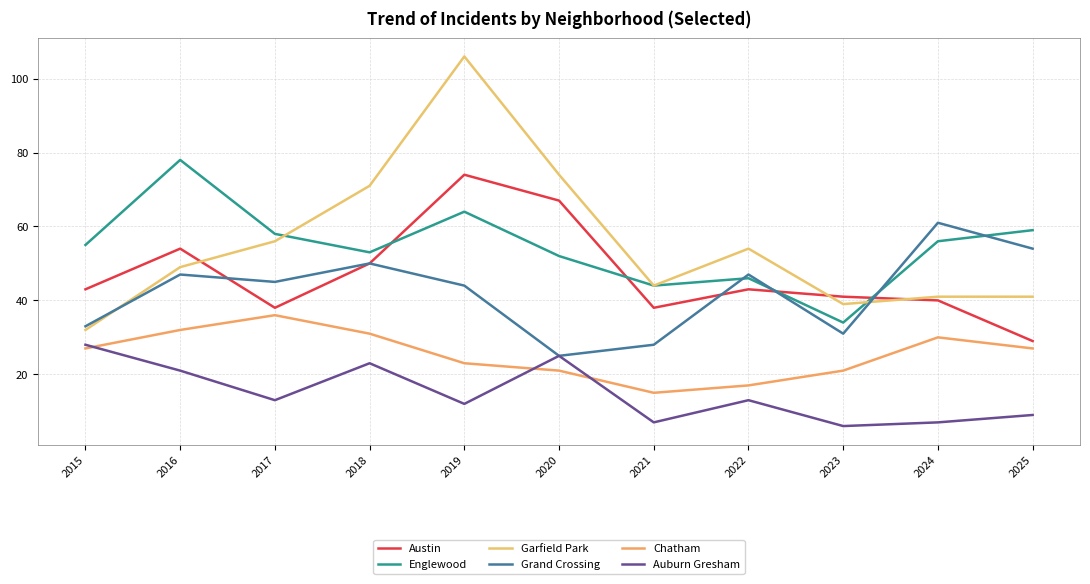

What is the approximate value of Garfield Park at 2018?

71